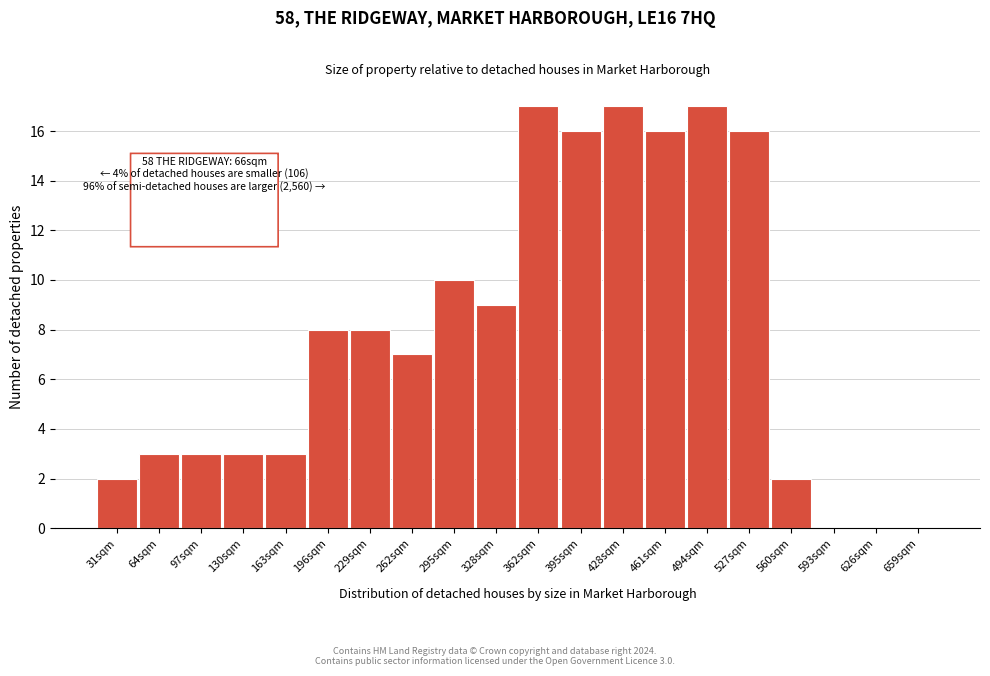

Reading left to right, list all the values displayed in this chart.

31sqm=2	64sqm=3	97sqm=3	130sqm=3	163sqm=3	196sqm=8	229sqm=8	262sqm=7	295sqm=10	328sqm=9	362sqm=17	395sqm=16	428sqm=17	461sqm=16	494sqm=17	527sqm=16	560sqm=2	593sqm=0	626sqm=0	659sqm=0